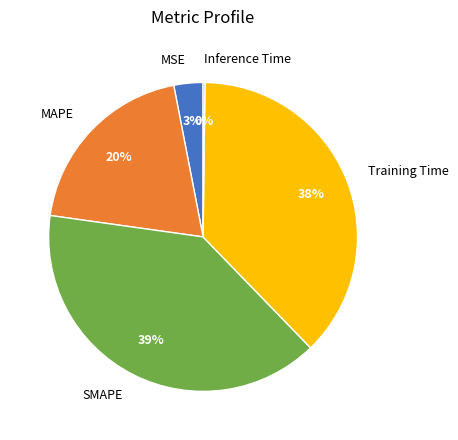

Is there a majority slice in this chart?

No